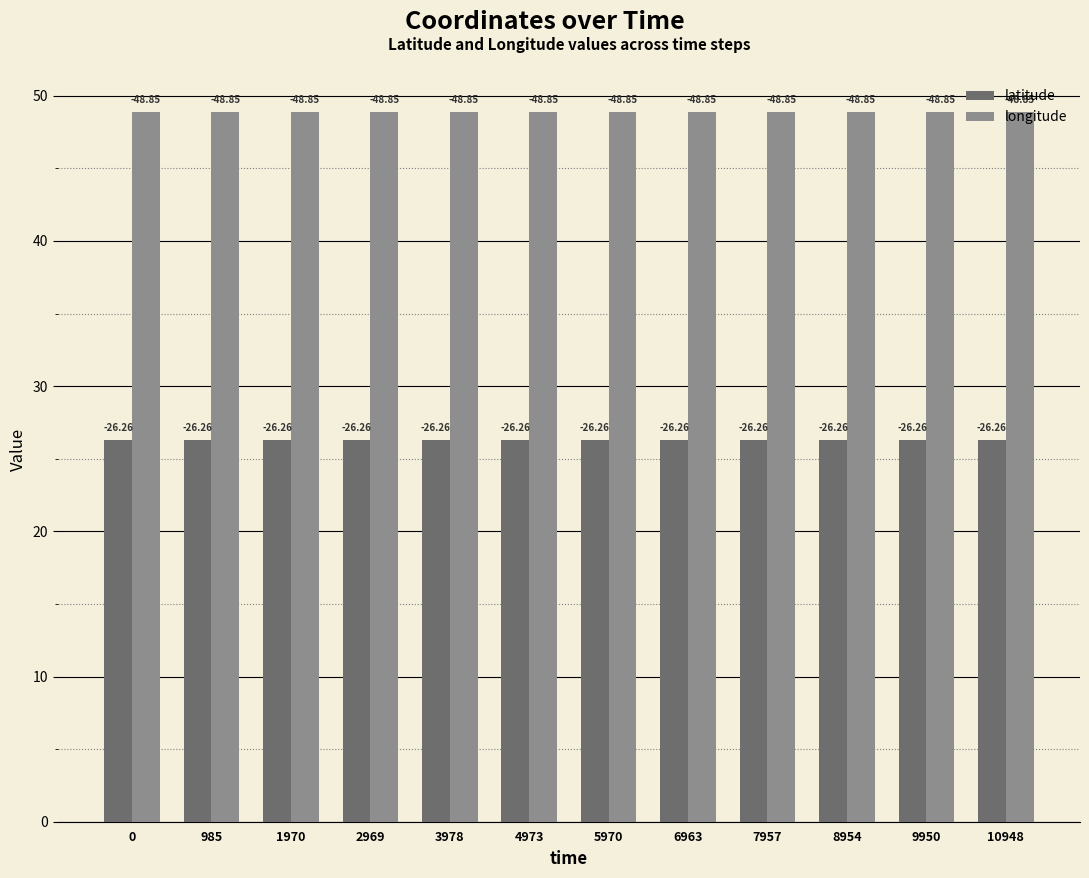

What are all the series names shown in the legend?

latitude, longitude